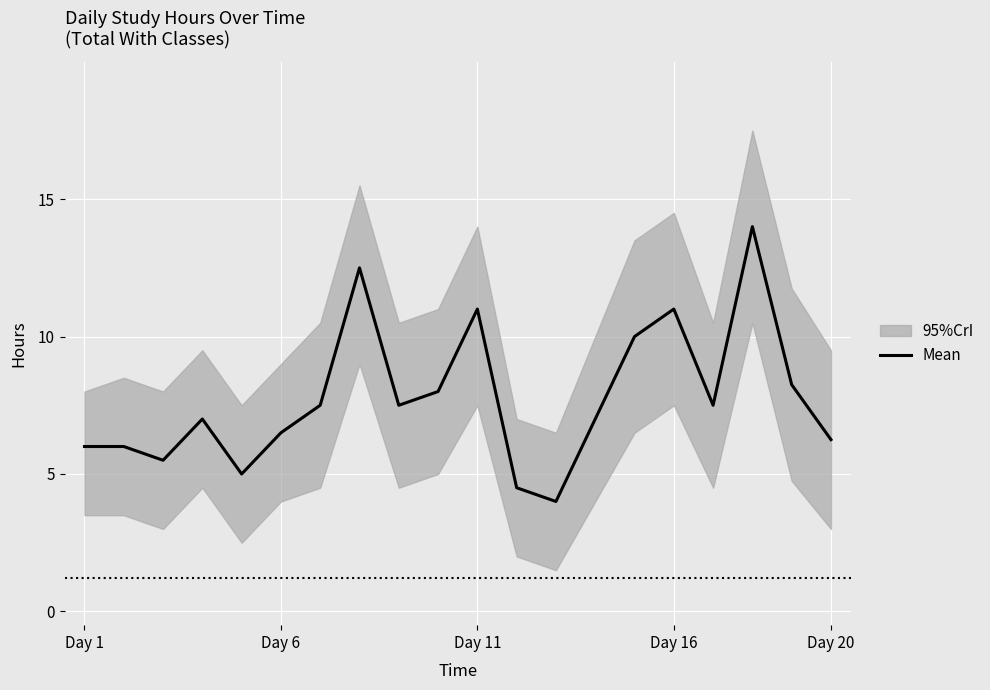

What is the maximum value for Mean?

14.0